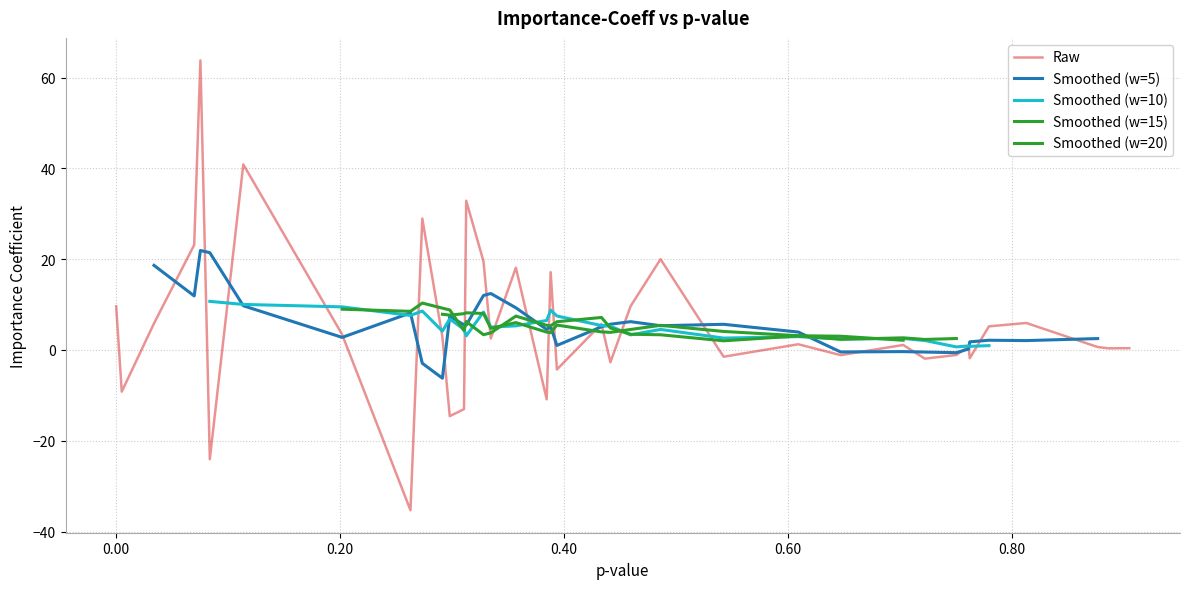

What is the sum of all values?

197.7